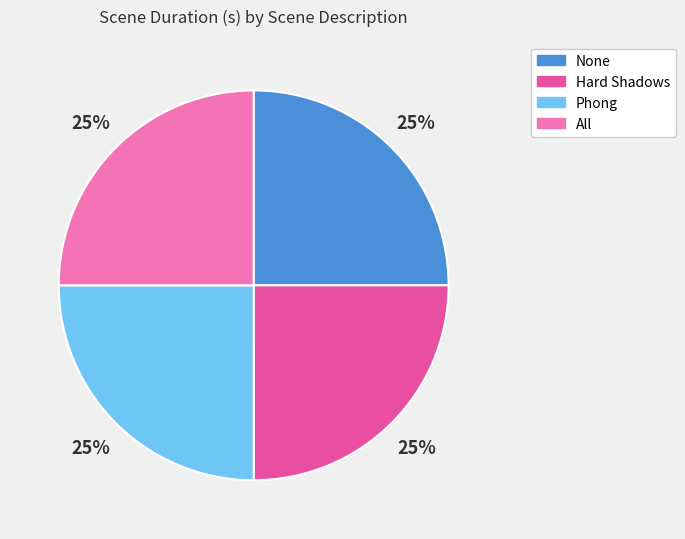

Is Phong the majority of the pie?

No